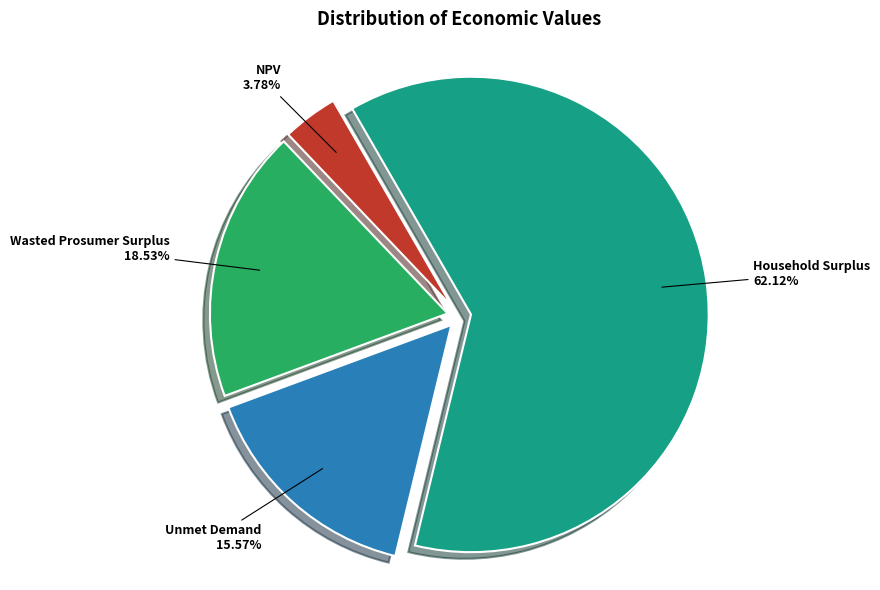

Is it true that Unmet Demand is 2% of the pie?

False